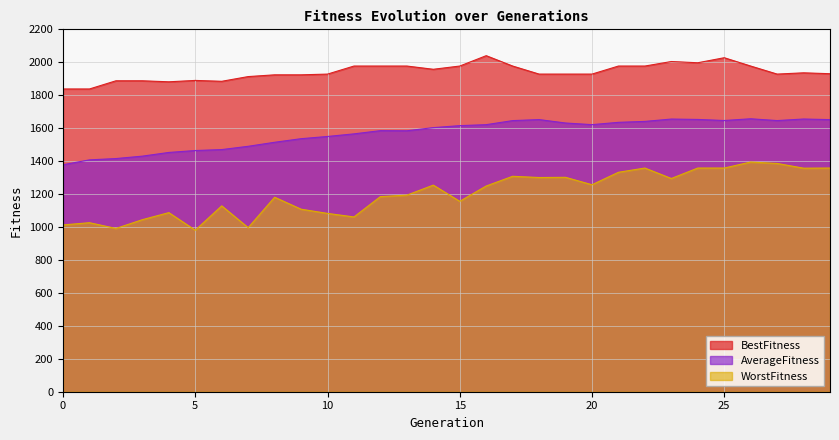

Does the chart have visible grid lines?

Yes